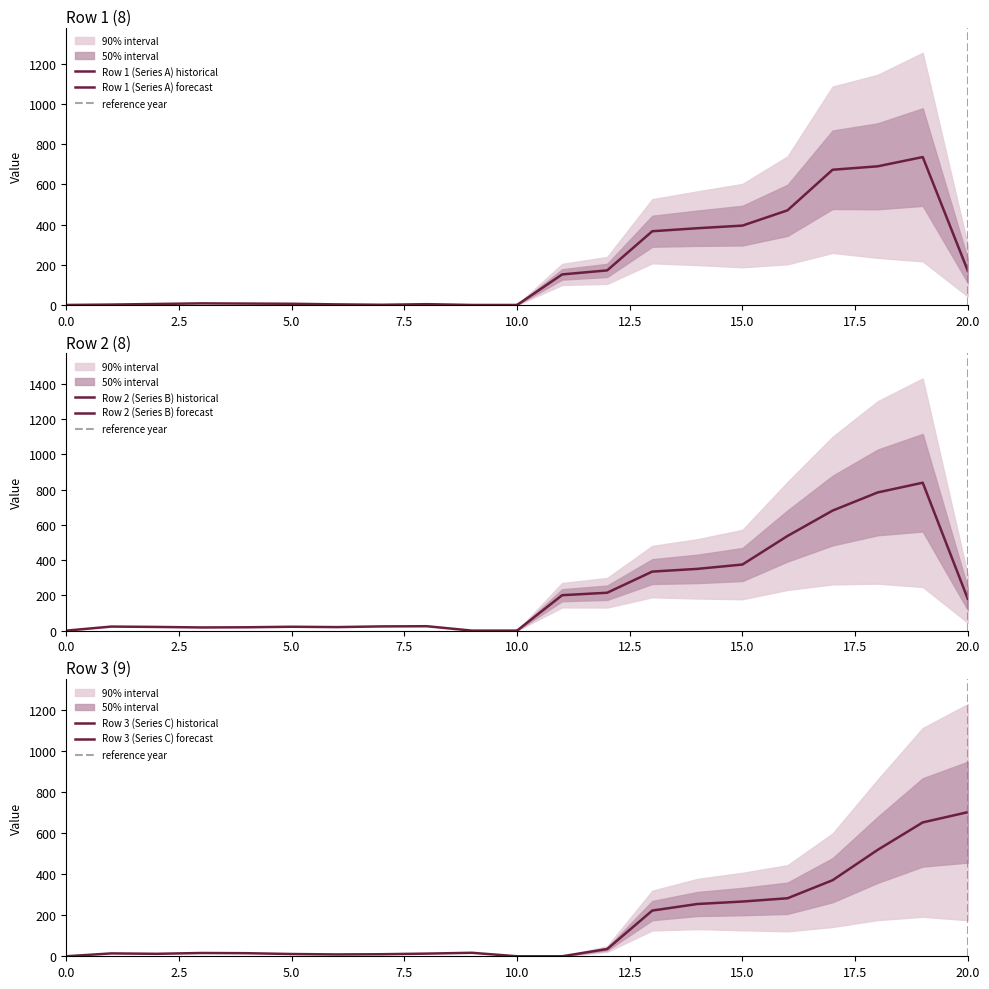

Count the number of data series in this chart.

3